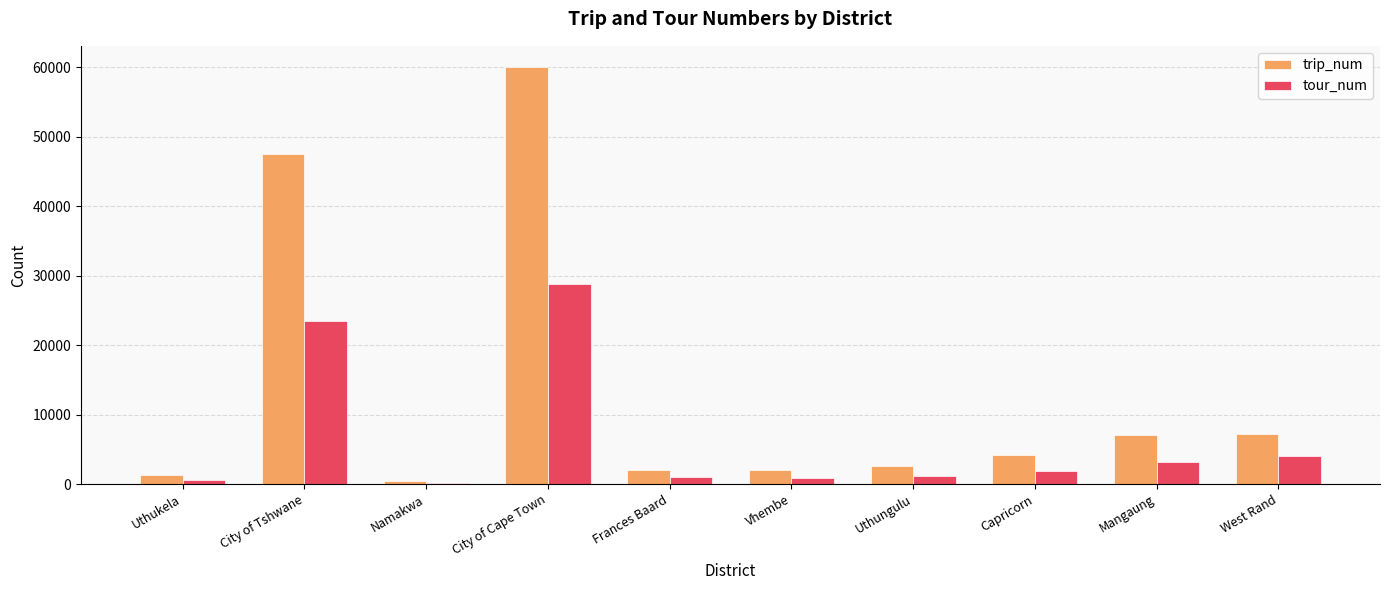

Which series changed the most between City of Tshwane and West Rand?

trip_num